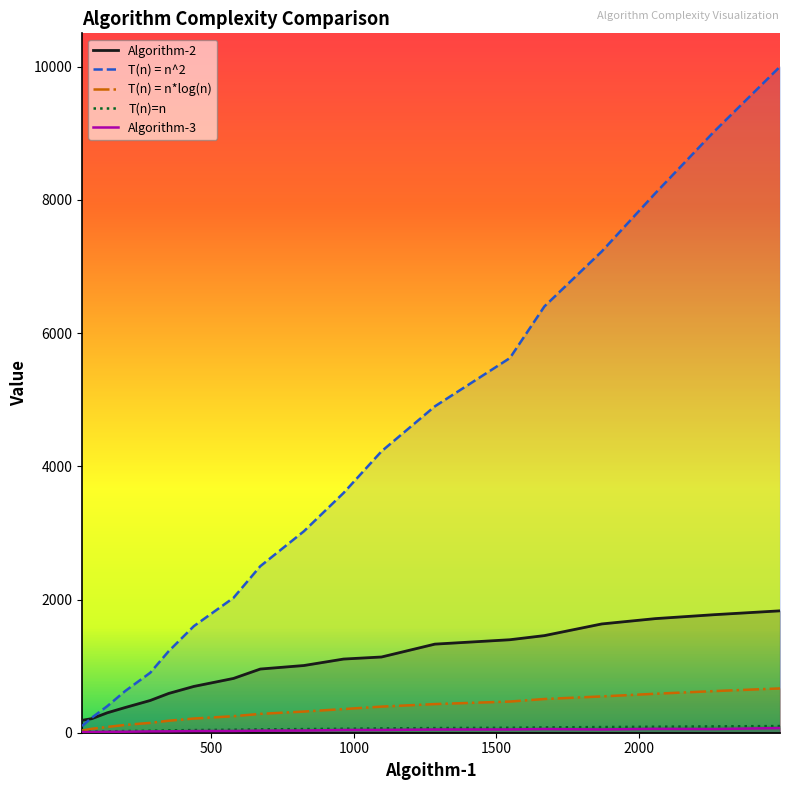

What is the maximum value shown in the chart?

10000